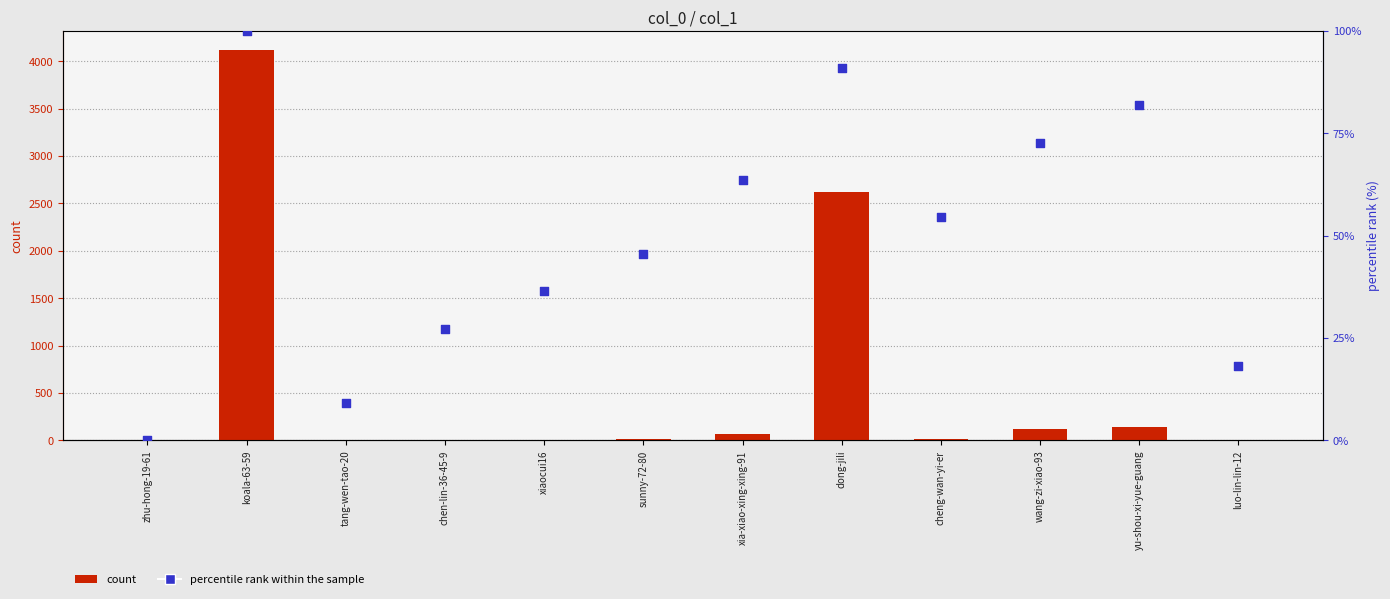

Is the value of count at cheng-wan-yi-er greater than the value of percentile rank within the sample at sunny-72-80?

No